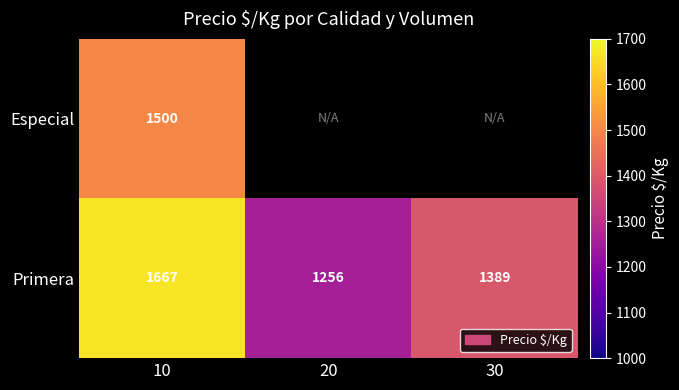

At which category does the chart reach its minimum across all series?

20